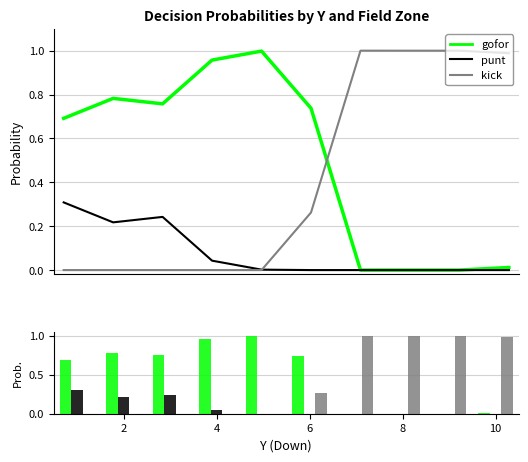

True or false: kick has a value of 0.4 at 12.

False